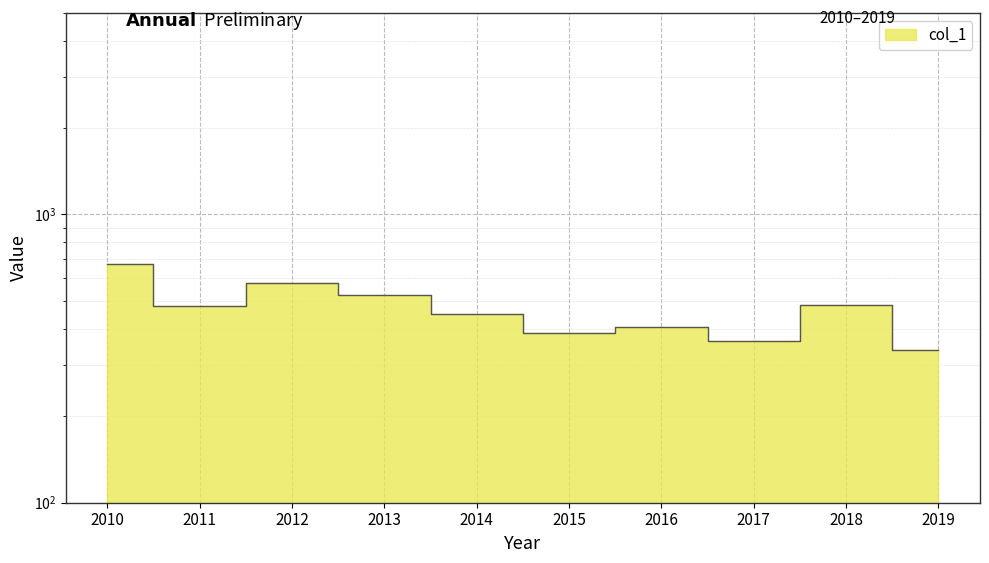

How many values are below 482?

5